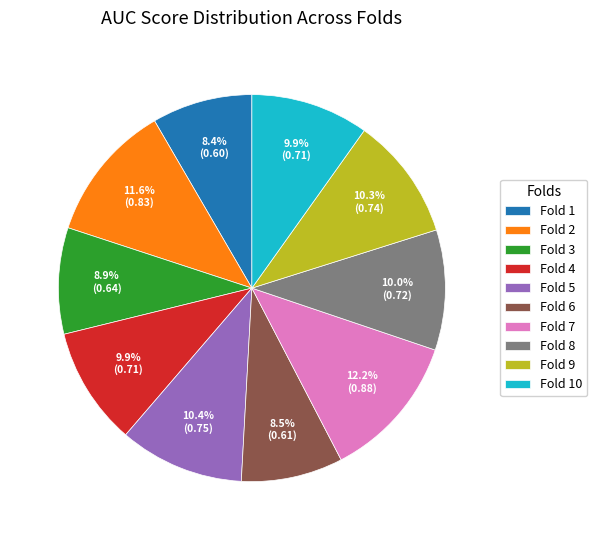

To the nearest percent, what percentage of the pie is Fold 1?

8%